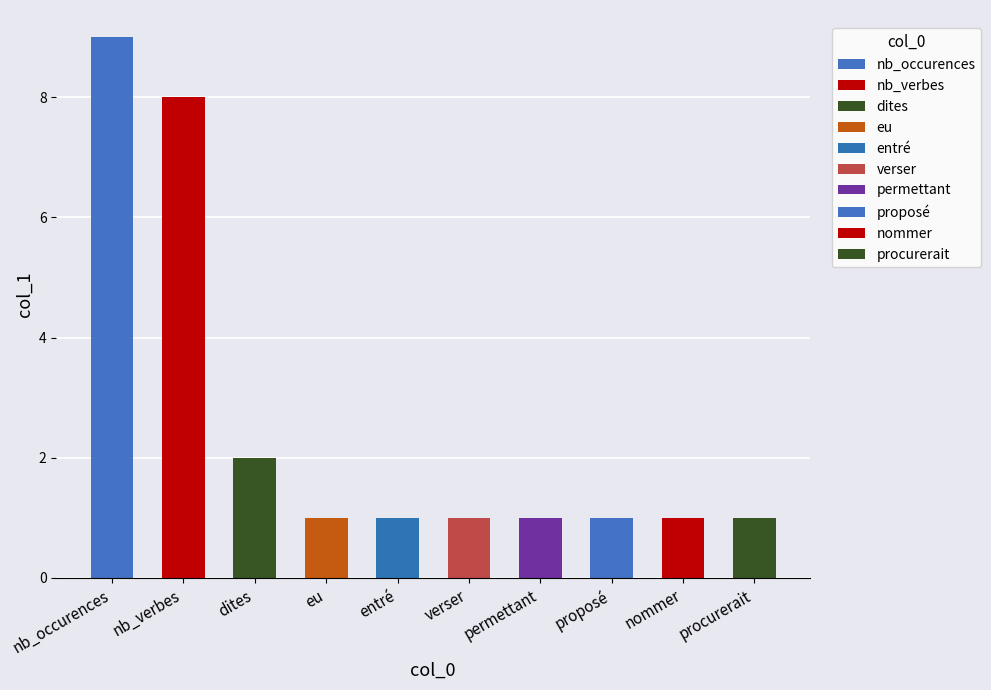

Is it true that the value at nommer is 2?

False